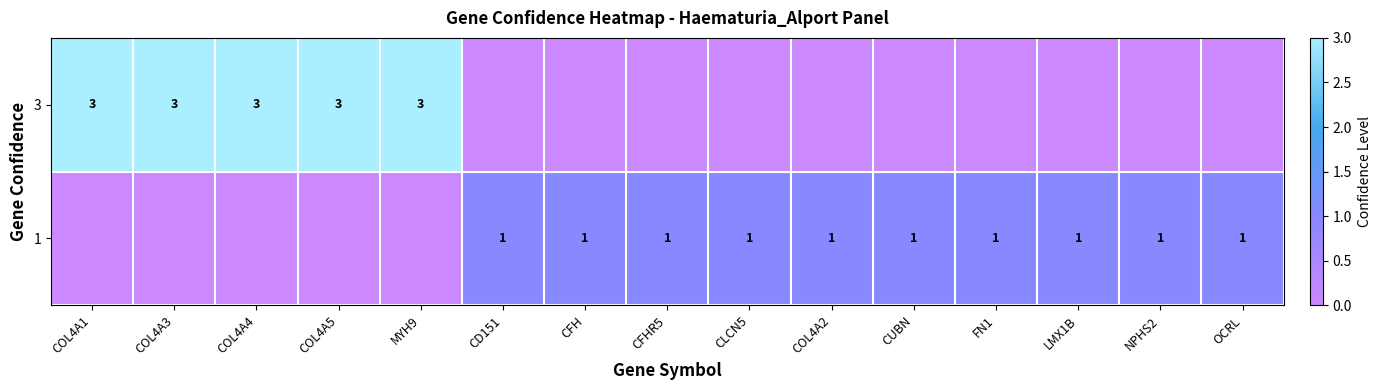

The value of 1 at CFHR5 is 1. True or false?

True